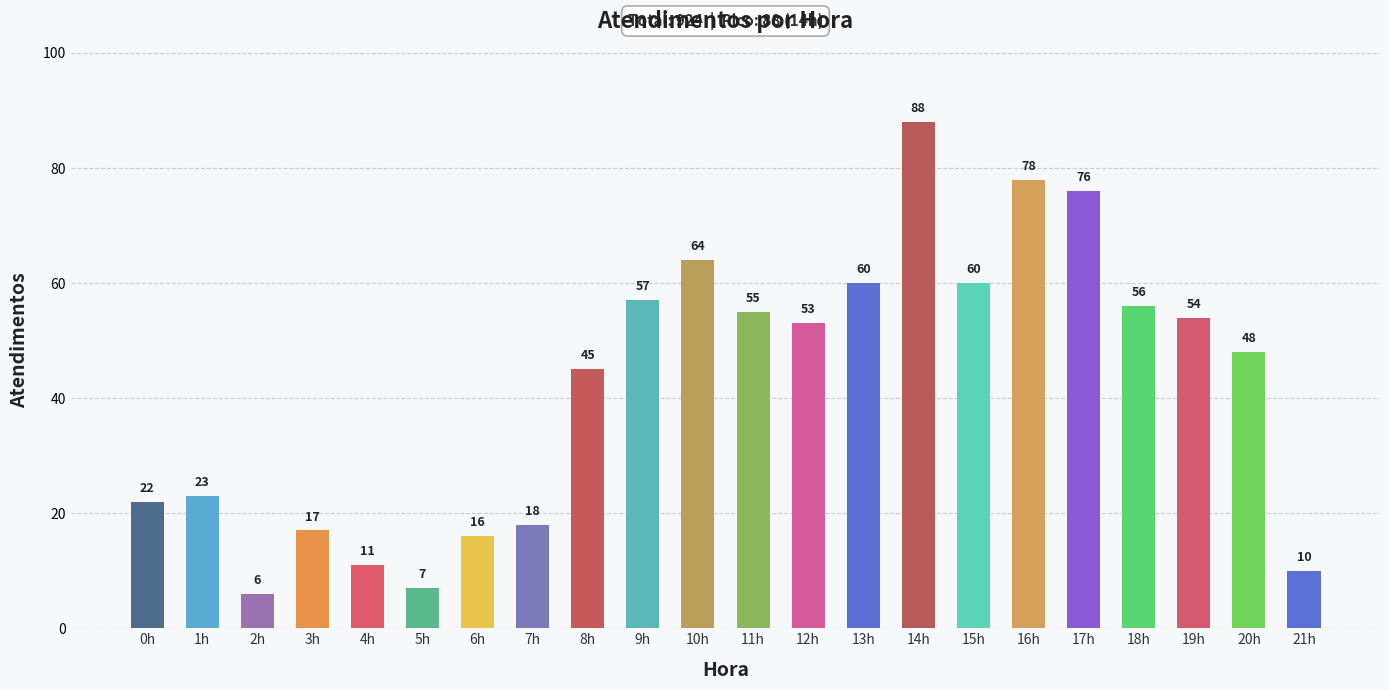

The value at 10h is 91. True or false?

False